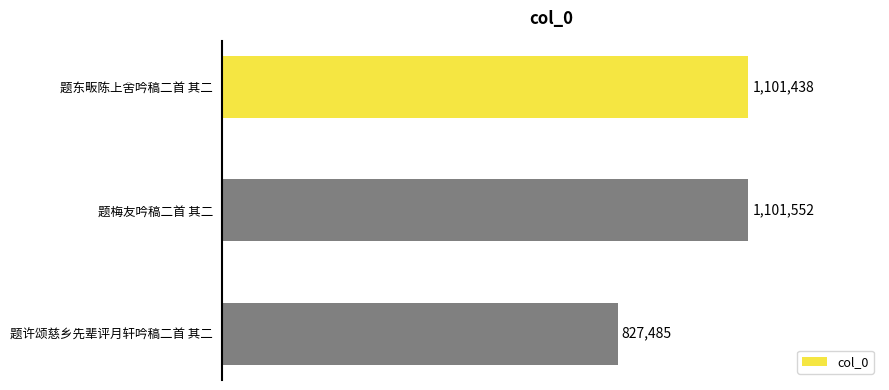

Does the chart contain any negative values?

No